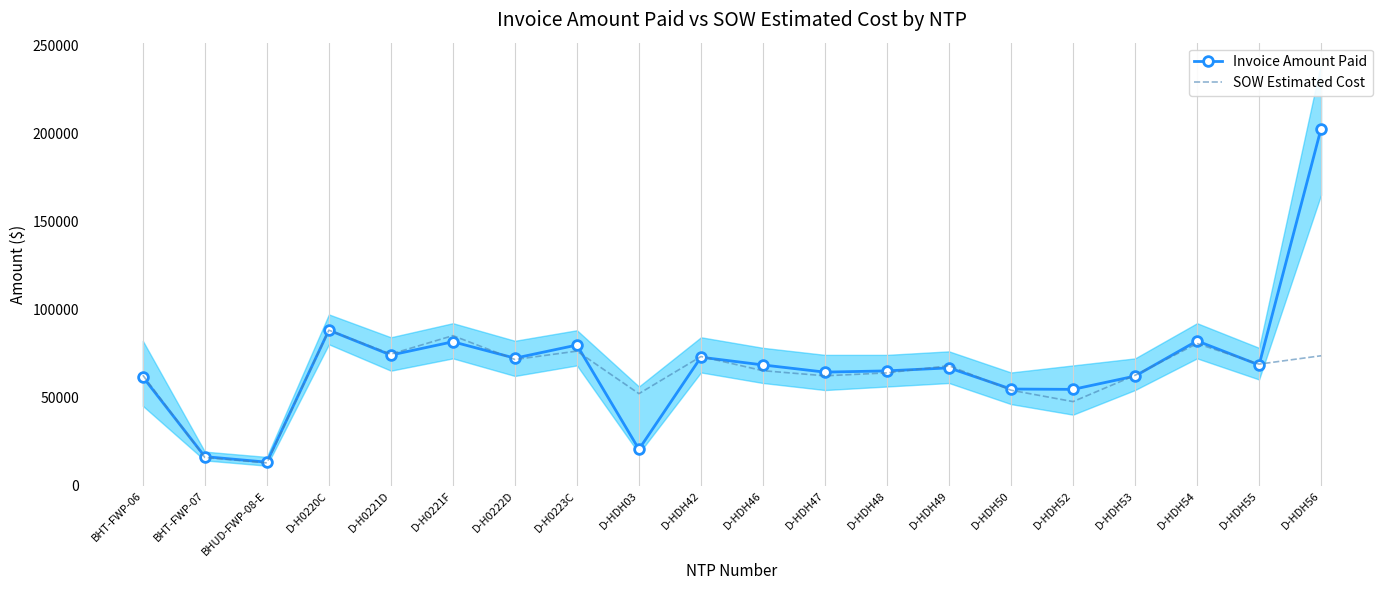

At which label does SOW Estimated Cost reach its peak?

D-H0220C